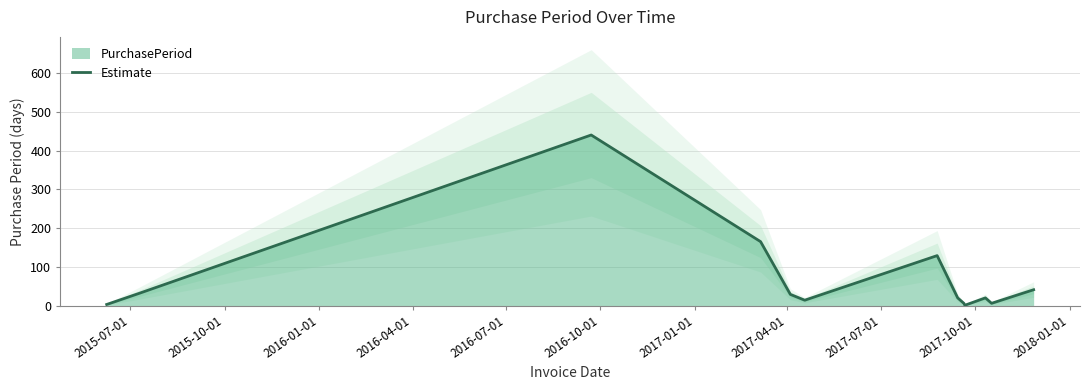

What is the highest value of the Estimate series?

440